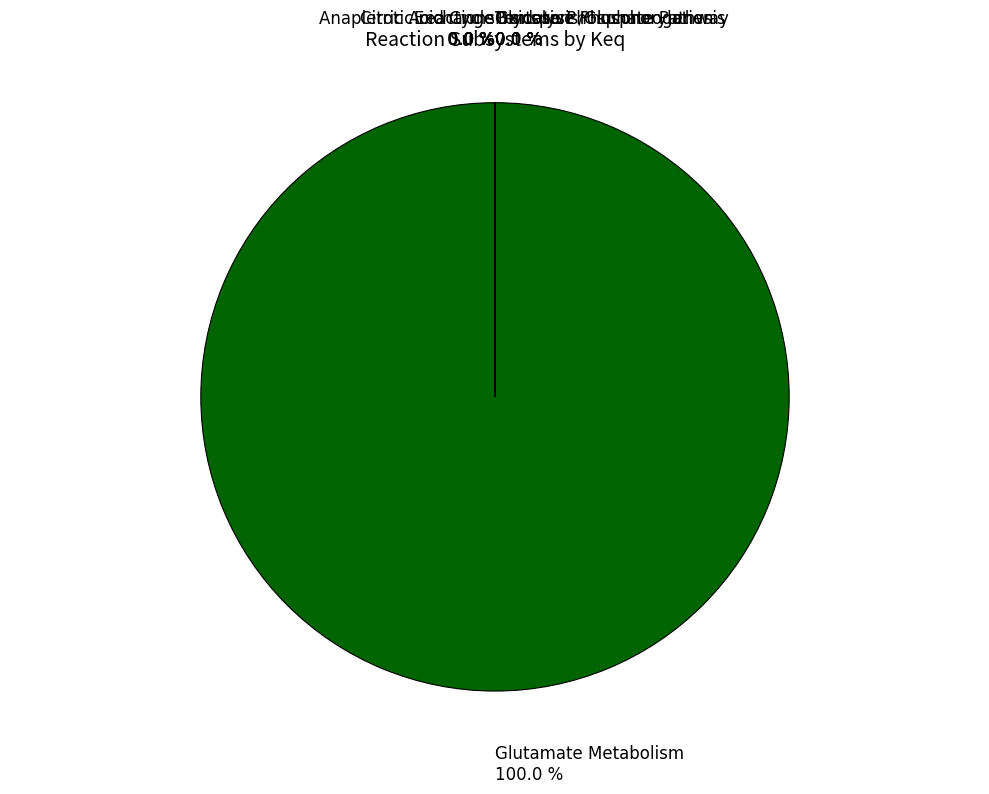

What is the change in value from Glutamate Metabolism to Glycolysis/Gluconeogenesis?

-24777023751.3